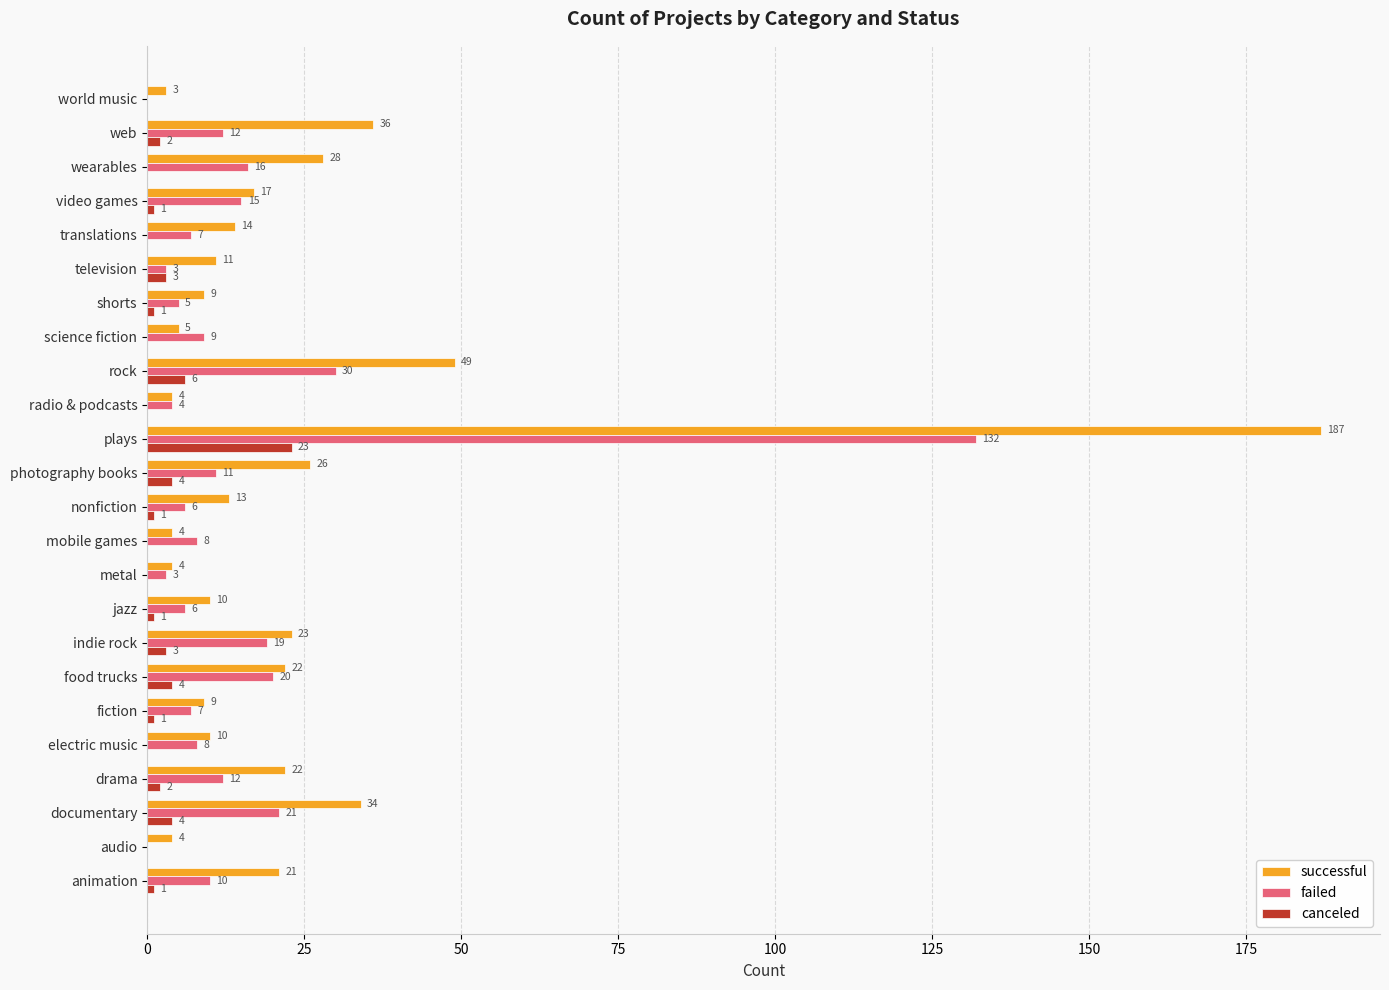

How many series are shown in this chart?

3